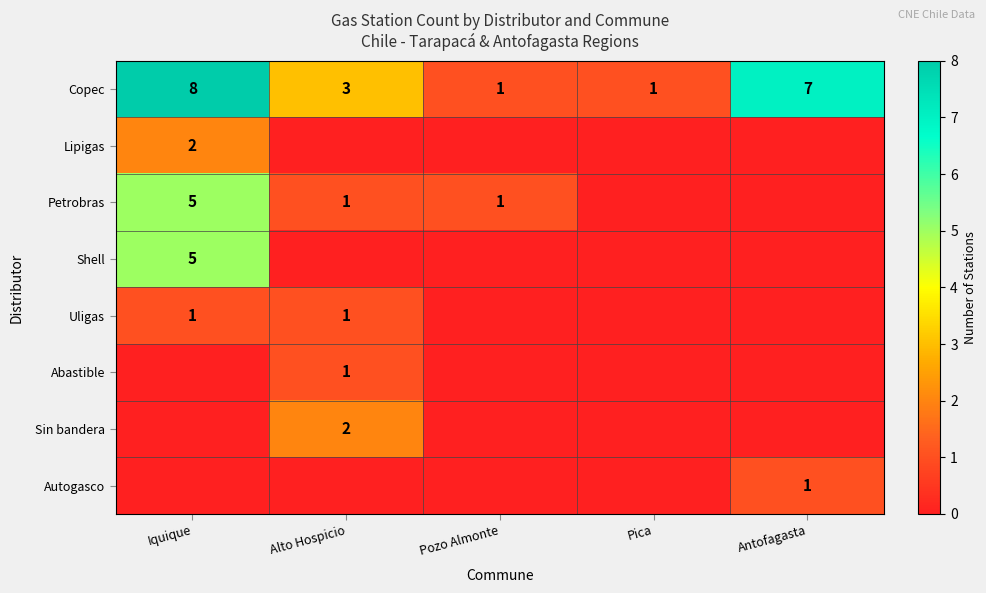

True or false: Lipigas has a value of 1 at Iquique.

False